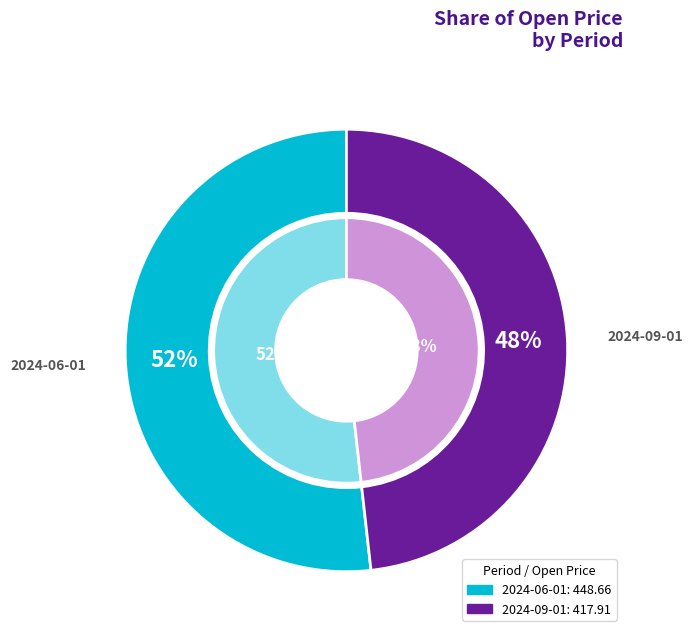

Between 2024-09-01 and 2024-06-01, which is larger?

2024-06-01